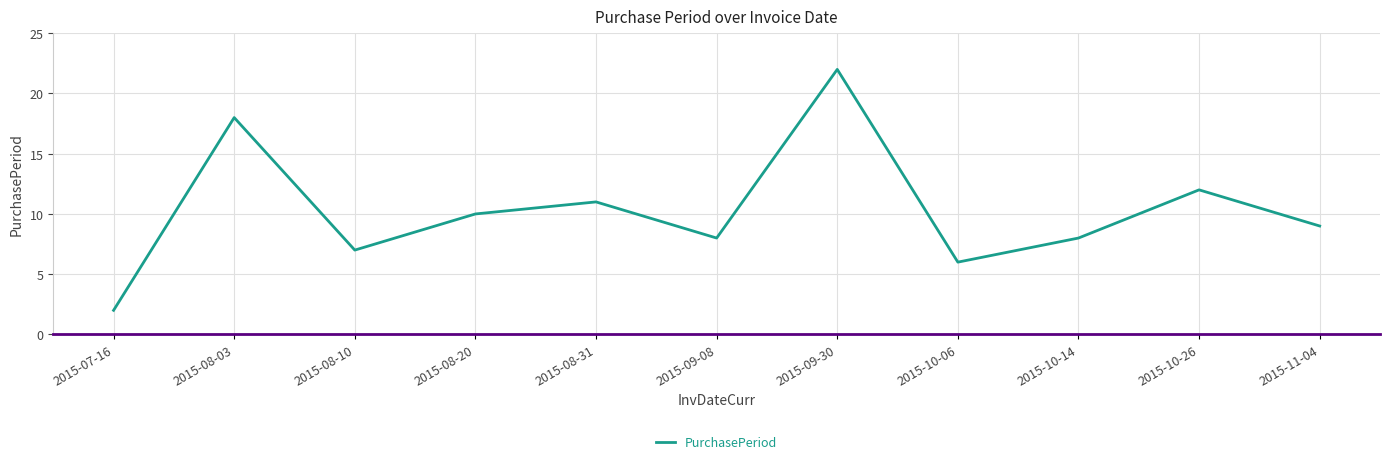

How many lines are shown in the chart?

1